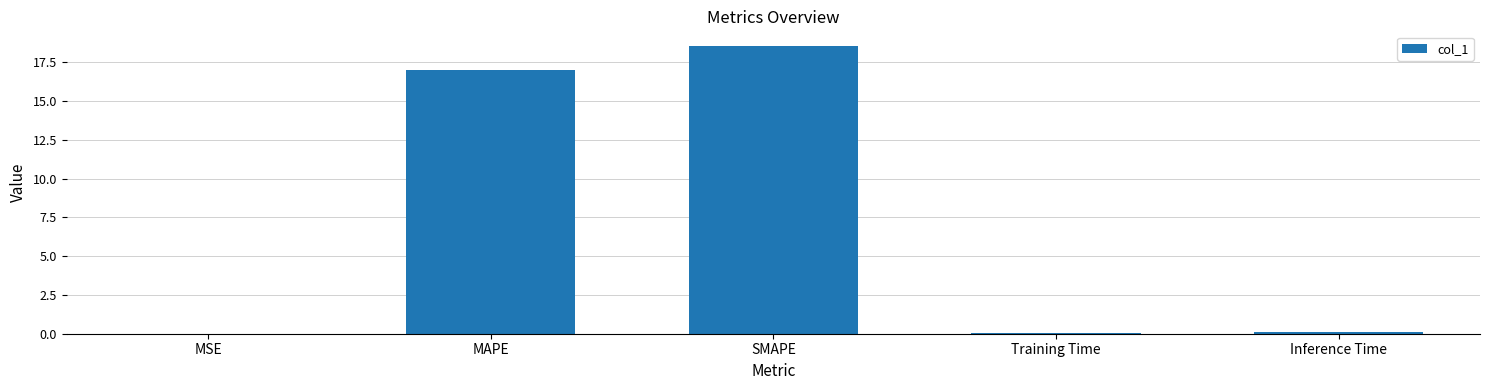

Is it true that the value at Inference Time is 0.1?

True